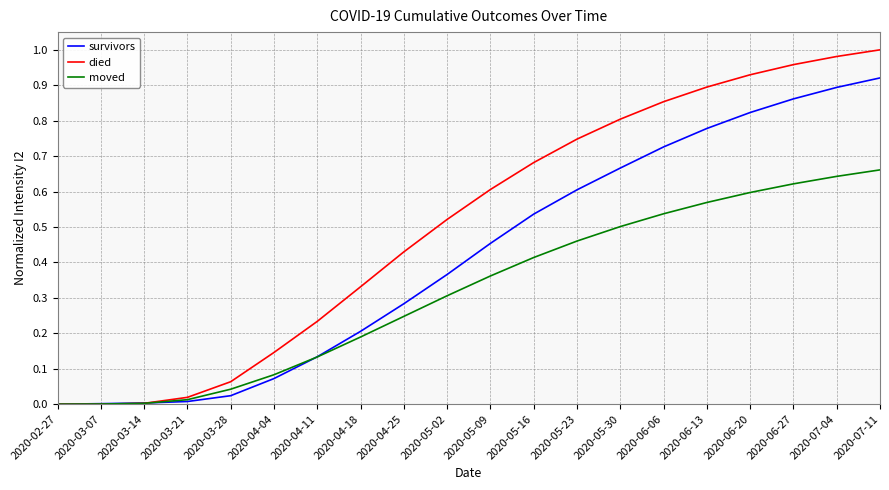

Which series changed the most between 2020-03-28 and 2020-04-04?

died